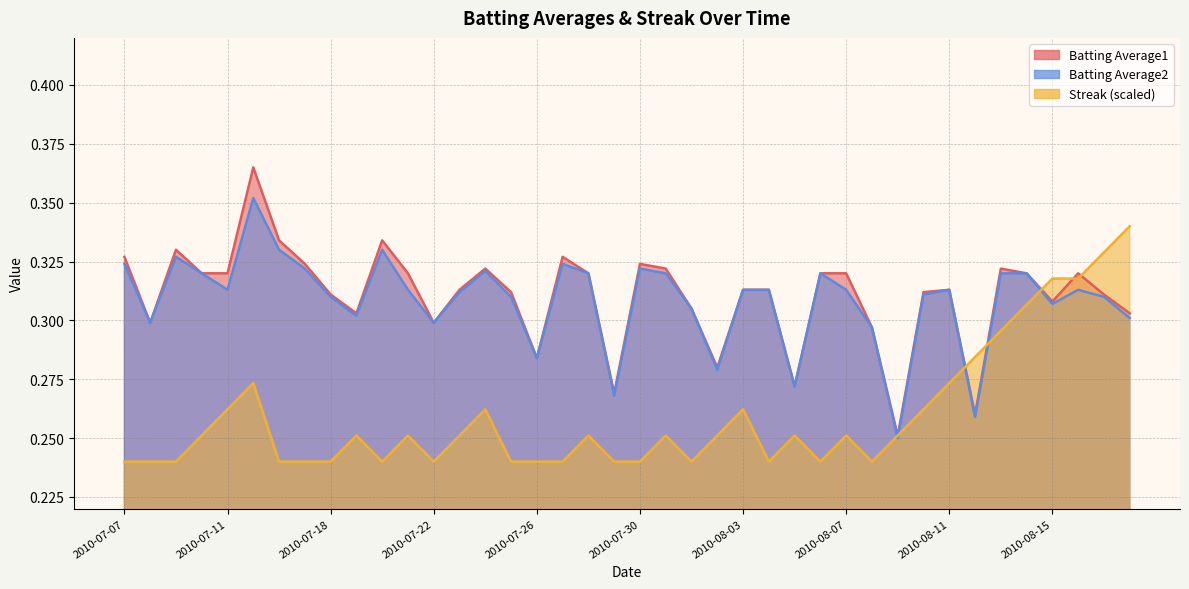

What is the label of the 2nd point from the right?

2010-08-17